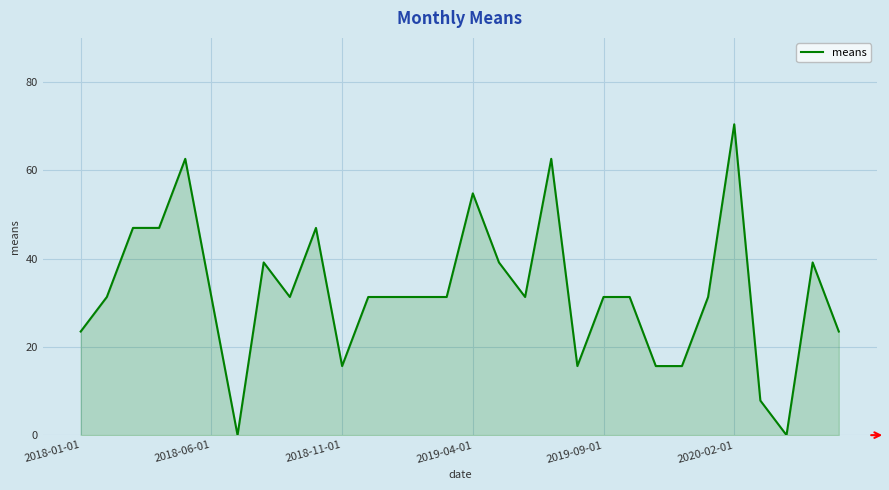

Reading right to left, list all the values displayed in this chart.

23.5	39.1	0.0	7.8	70.4	31.3	15.6	15.6	31.3	31.3	15.6	62.6	31.3	39.1	54.8	31.3	31.3	31.3	31.3	15.6	46.9	31.3	39.1	0.0	31.3	62.6	46.9	46.9	31.3	23.5